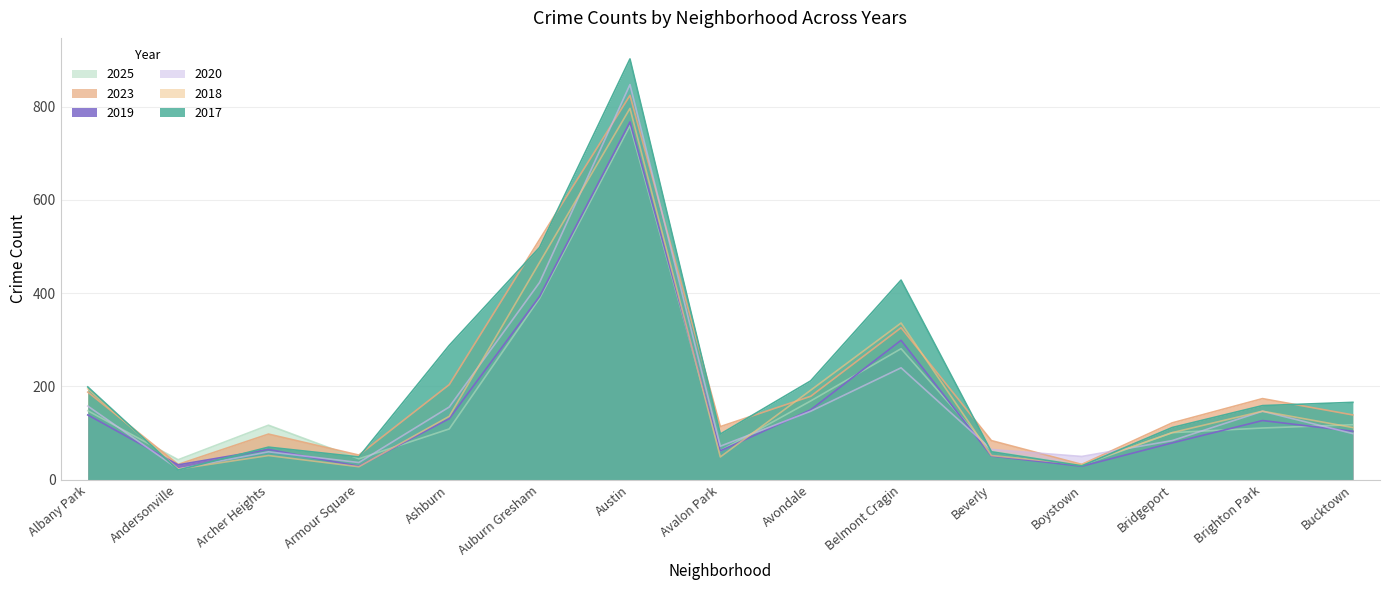

At which label does 2020 first exceed 99?

Albany Park